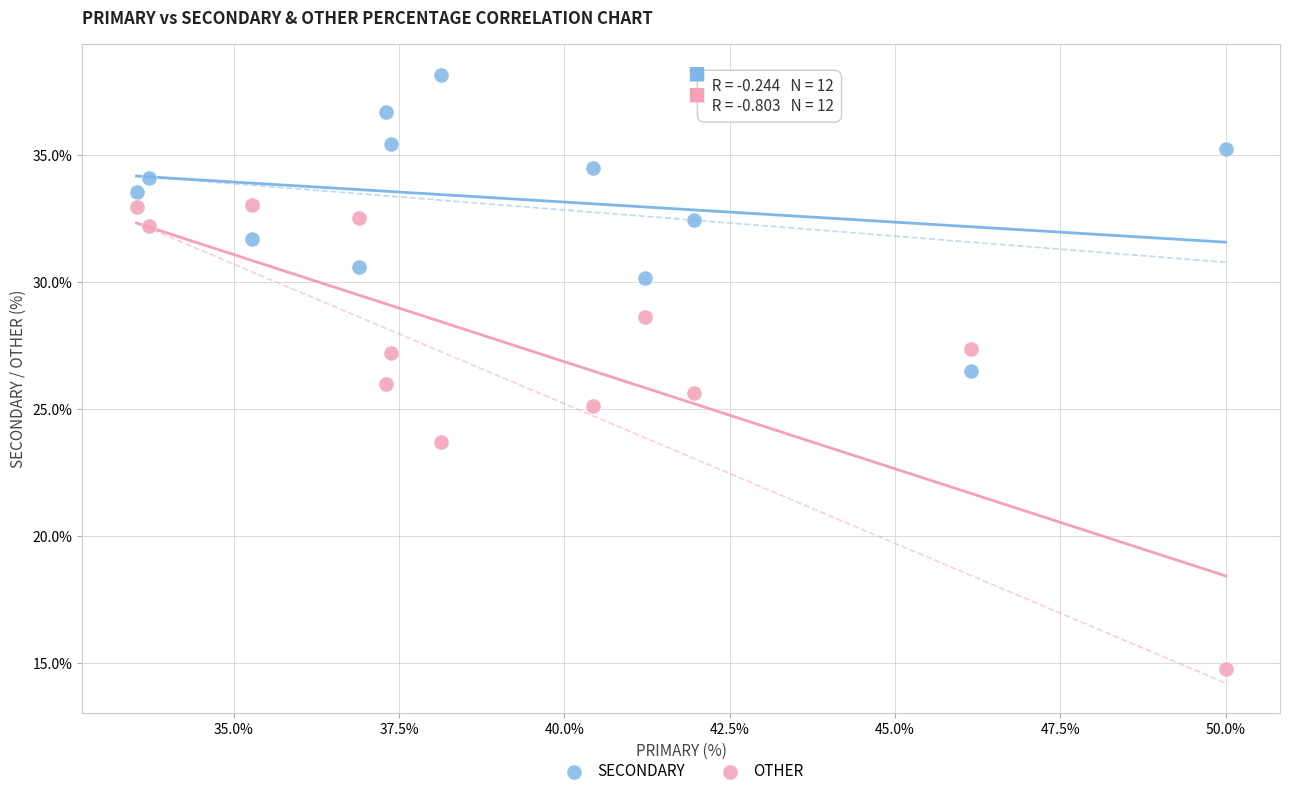

Which series has the widest spread of Y values?

OTHER